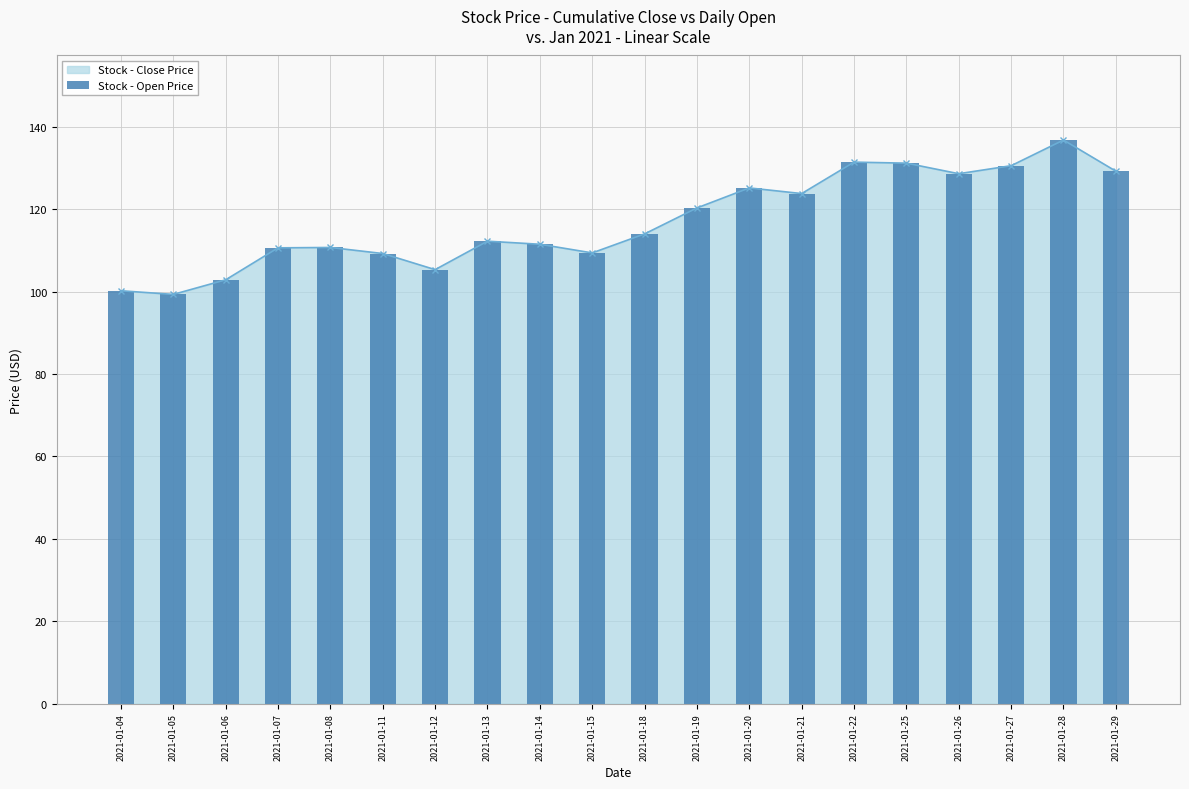

Rank the categories by value from lowest to highest.

2021-01-05, 2021-01-04, 2021-01-06, 2021-01-12, 2021-01-11, 2021-01-15, 2021-01-07, 2021-01-08, 2021-01-14, 2021-01-13, 2021-01-18, 2021-01-19, 2021-01-21, 2021-01-20, 2021-01-26, 2021-01-29, 2021-01-27, 2021-01-25, 2021-01-22, 2021-01-28